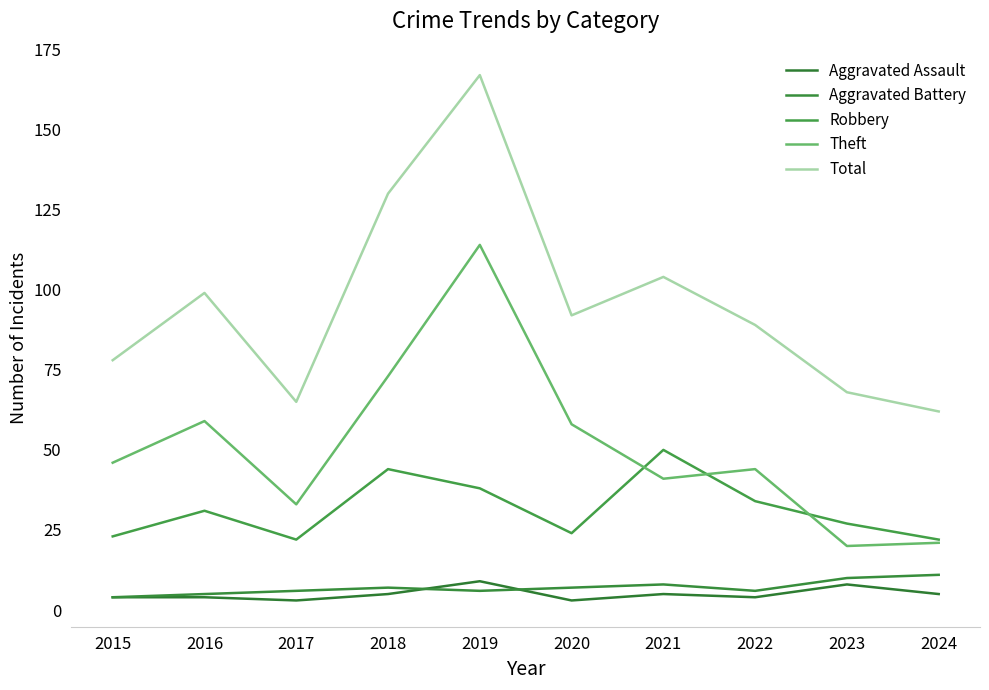

Which series has the largest range (max minus min)?

Total